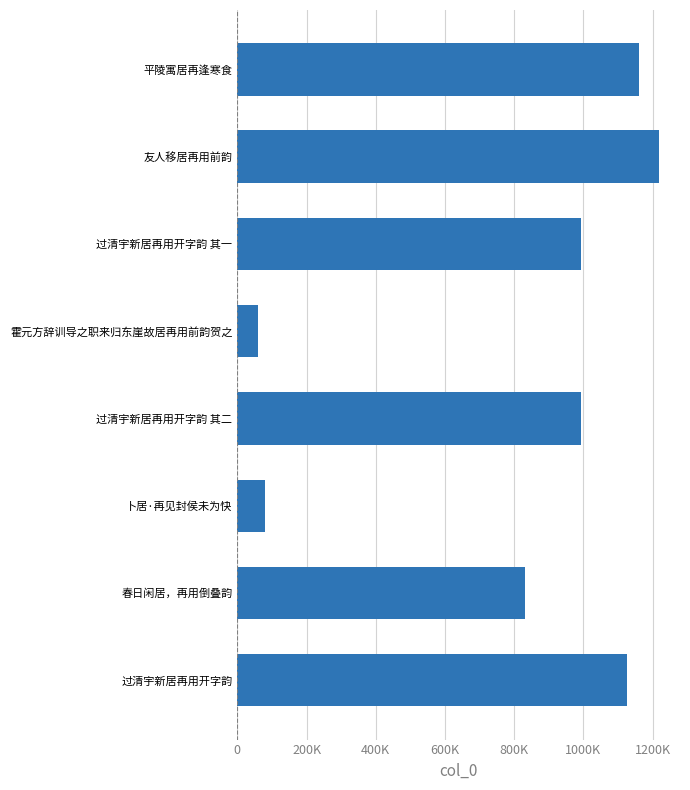

What value does the data have at 1200K?

1126589